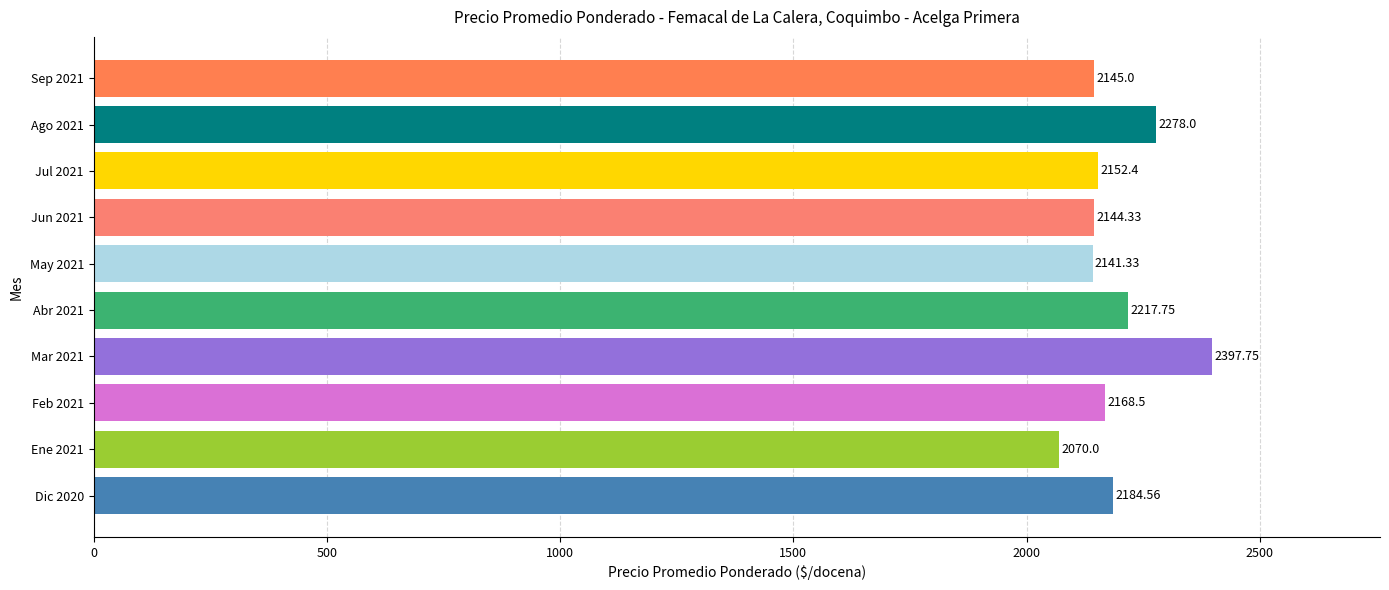

List the labels in order of value, largest first.

Mar 2021, Ago 2021, Abr 2021, Dic 2020, Feb 2021, Jul 2021, Sep 2021, Jun 2021, May 2021, Ene 2021